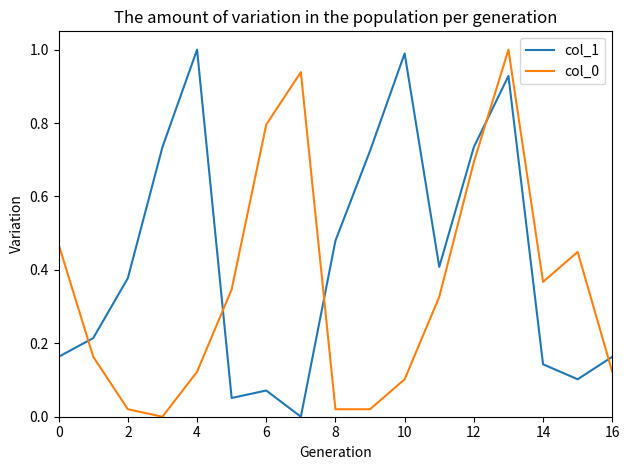

How many times do col_1 and col_0 cross each other?

5